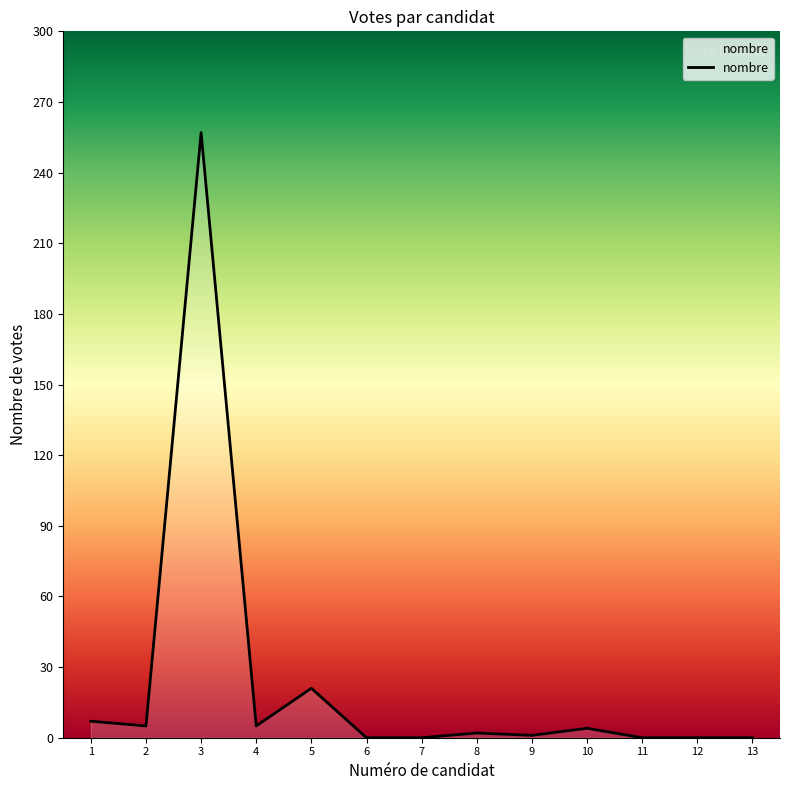

What is the difference between the maximum and minimum values?

257